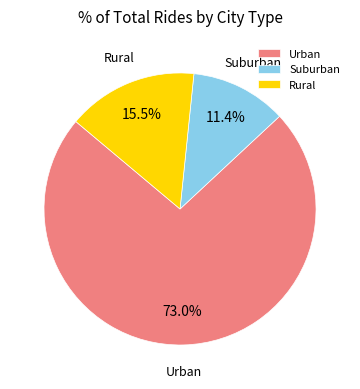

How many slices are in this pie chart?

3